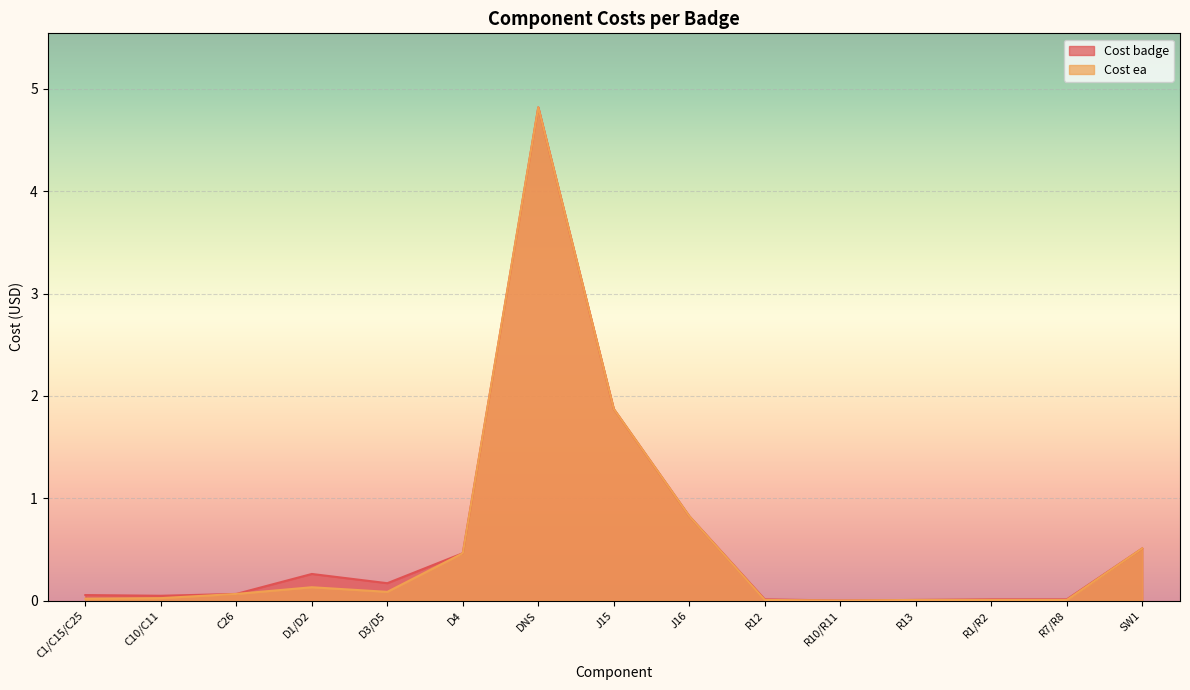

What value does the Cost badge series have at D1/D2?

0.3